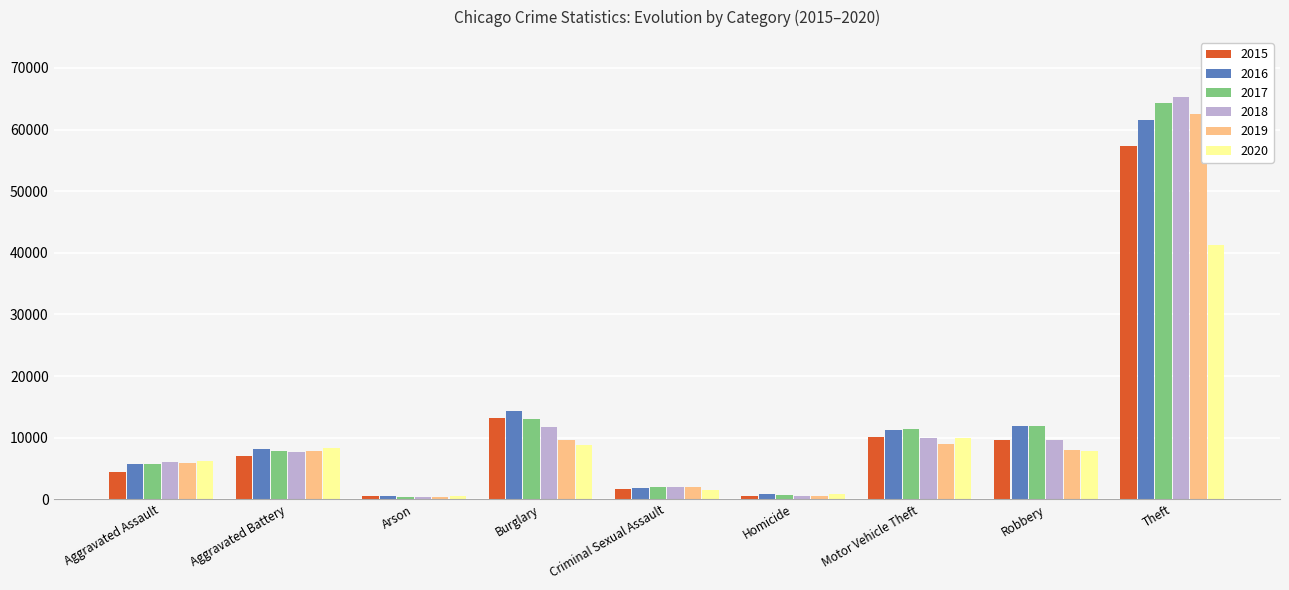

How many values in the 2017 series are below 7845?

4